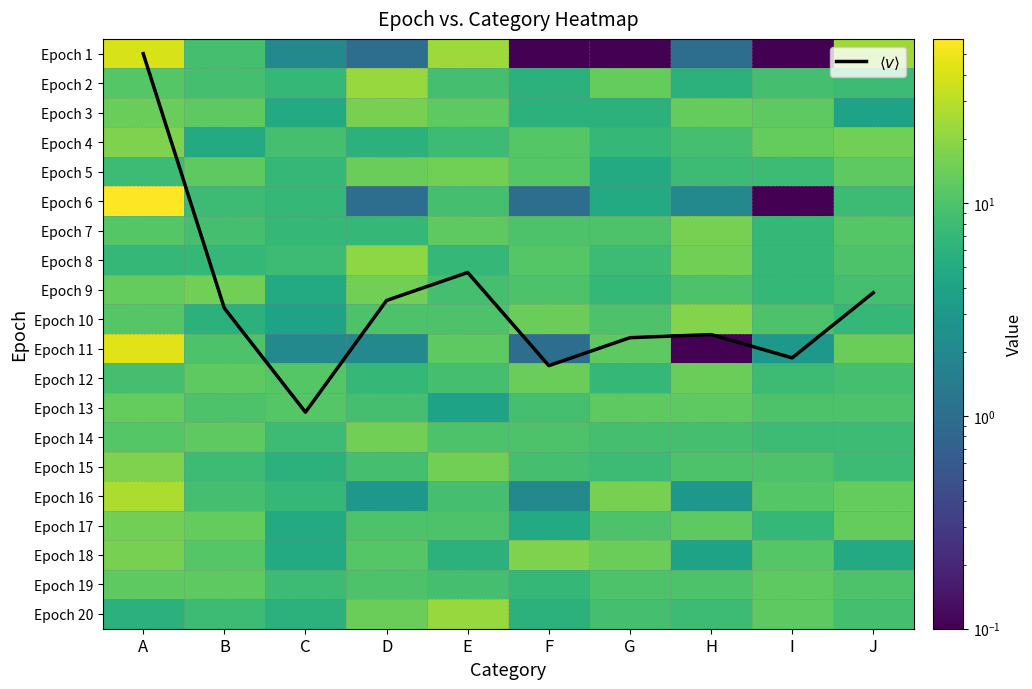

What is the difference between the second highest and minimum values in the Epoch 5 series?

9.0